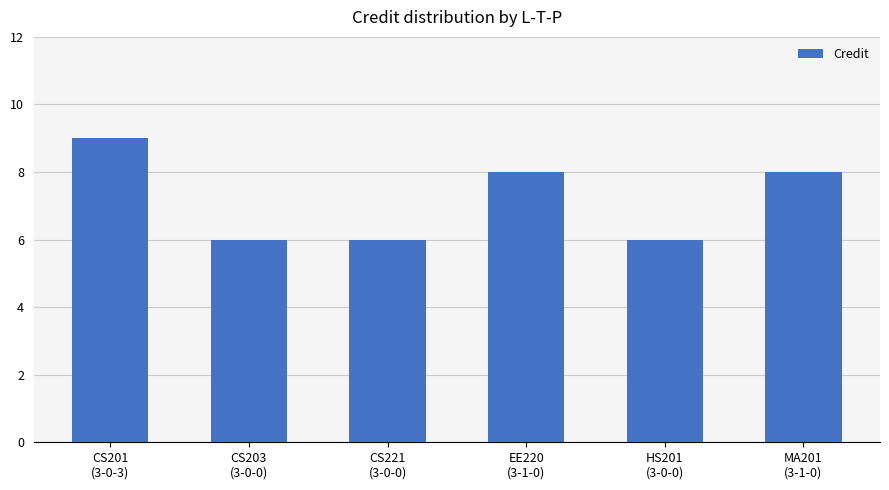

What is the smallest value displayed?

6